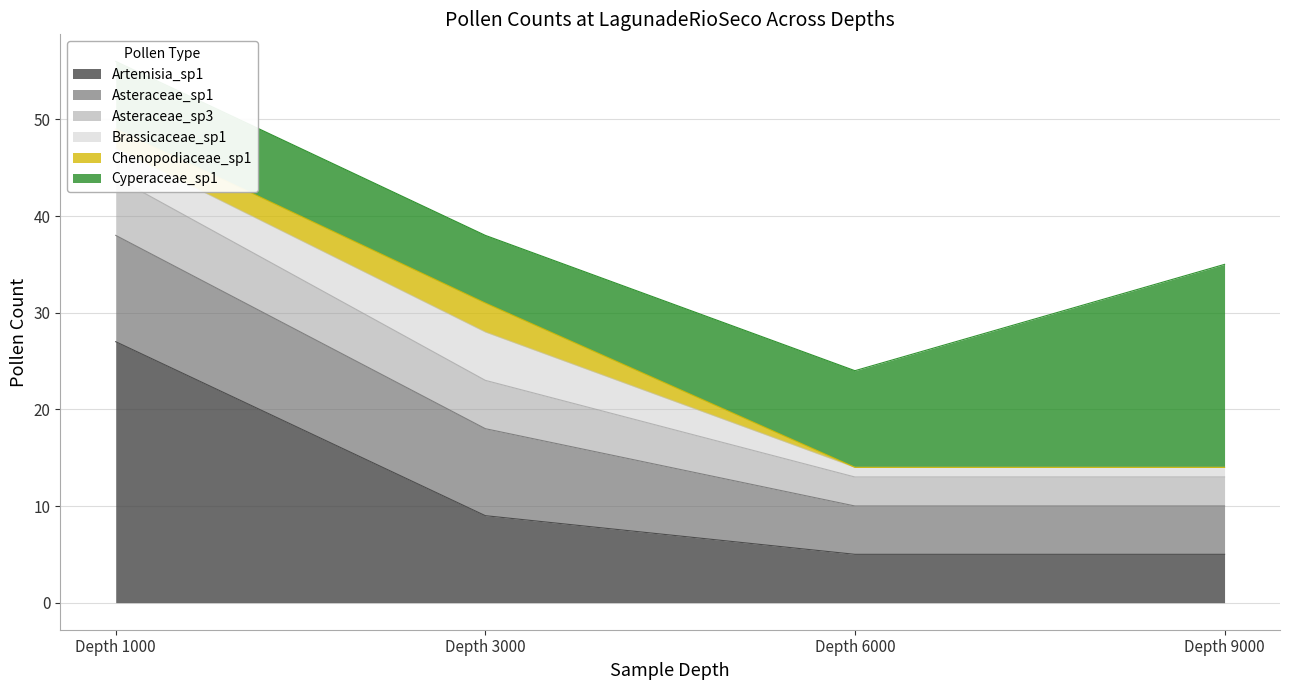

True or false: Chenopodiaceae_sp1 has a value of 0 at LagunadeRioSeco6000.

True